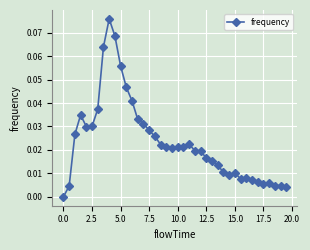

True or false: the data has more than 1 interior local peaks.

True